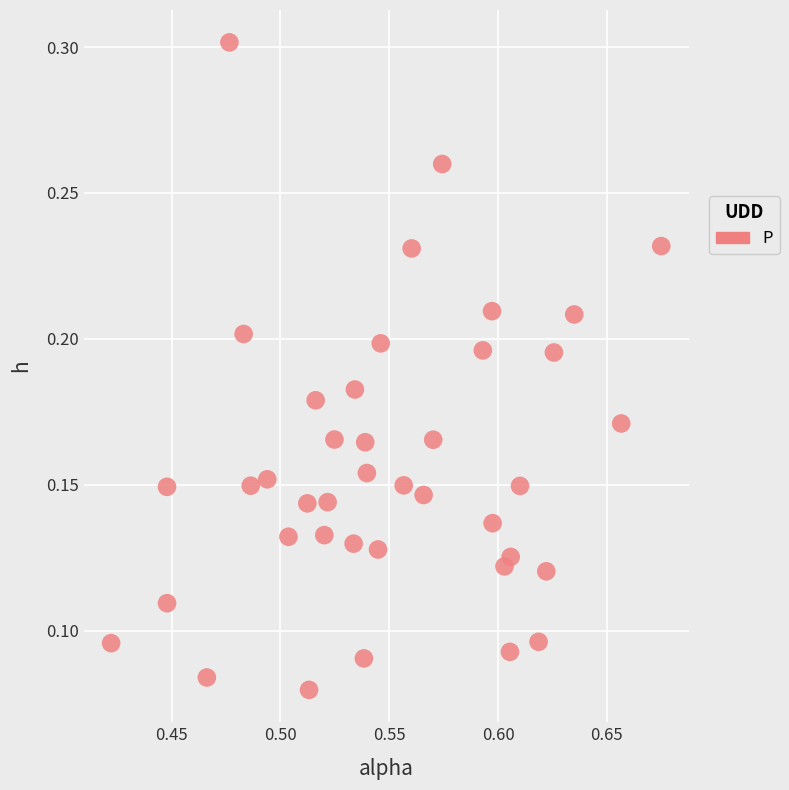

Count the number of points in this scatter plot.

40